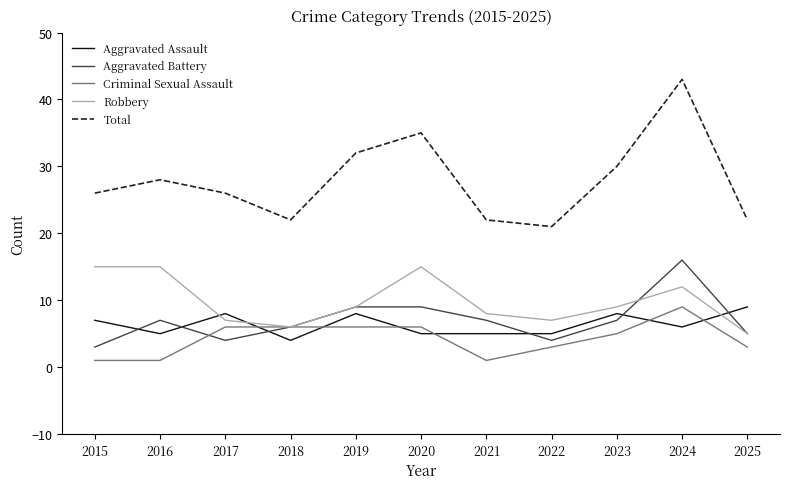

What value does the Criminal Sexual Assault series have at 2023?

5